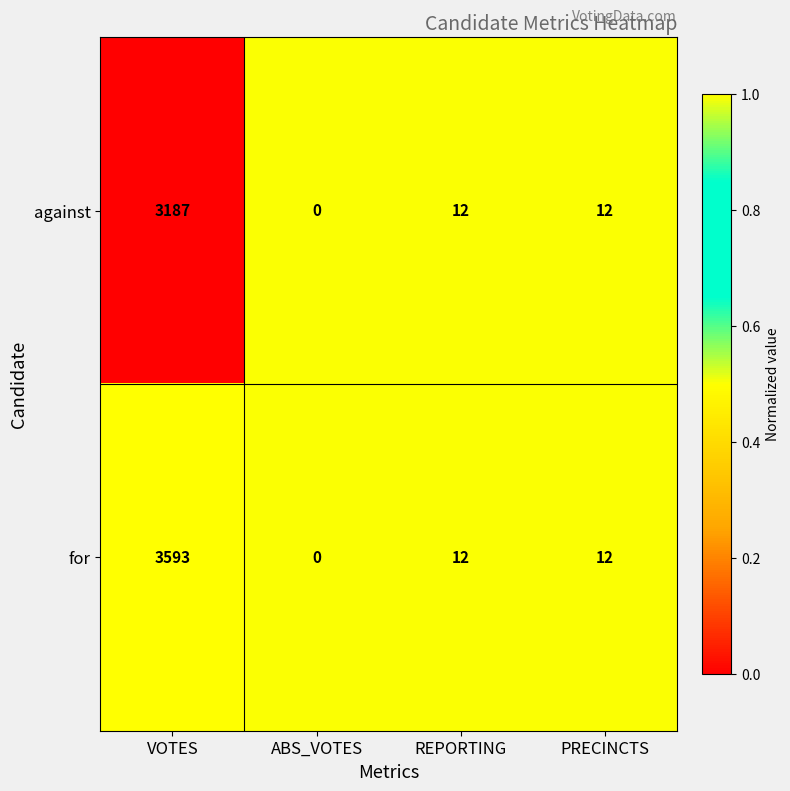

What is the sum of the for values at REPORTING and ABS_VOTES?

12